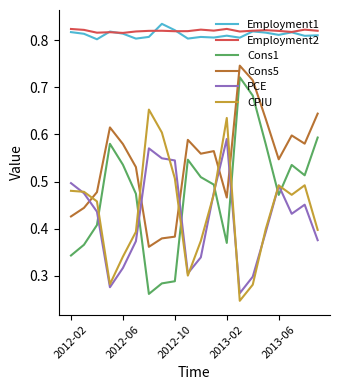

What is the sum of all Employment2 values?

16.4